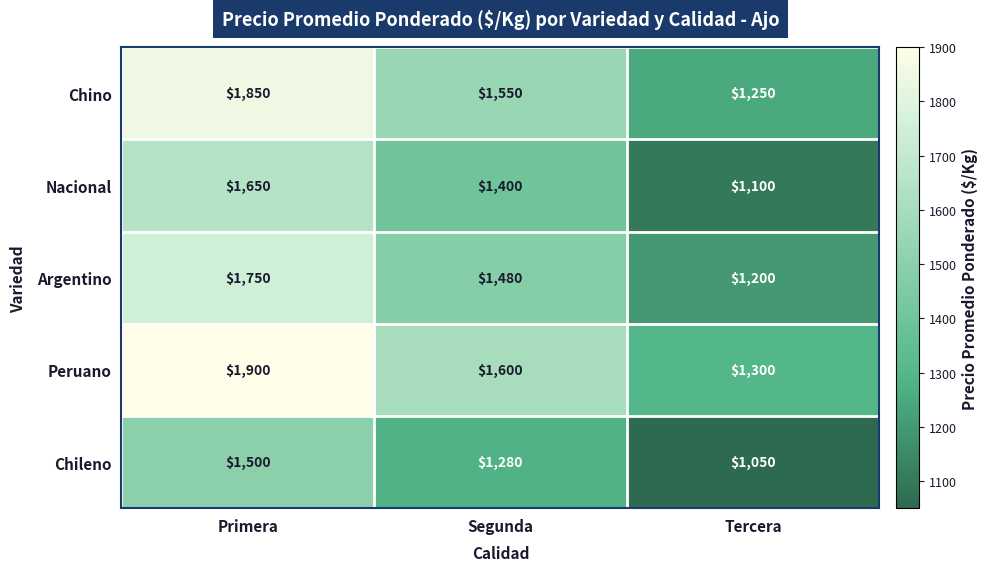

Which category has the highest value across all series?

Primera